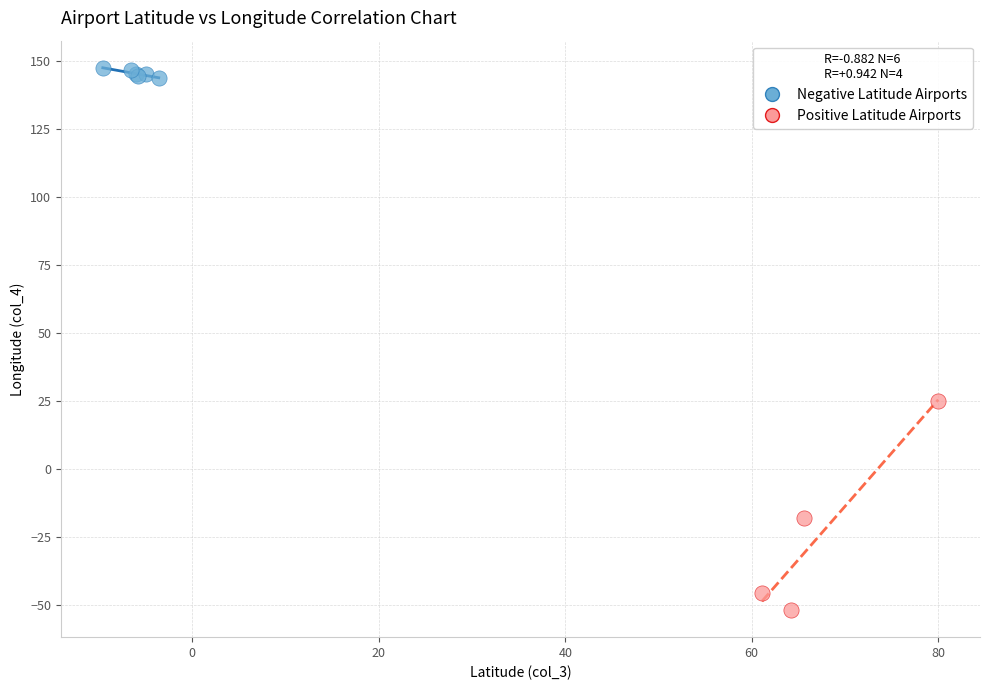

Which series reaches the maximum Y coordinate?

Negative Latitude Airports